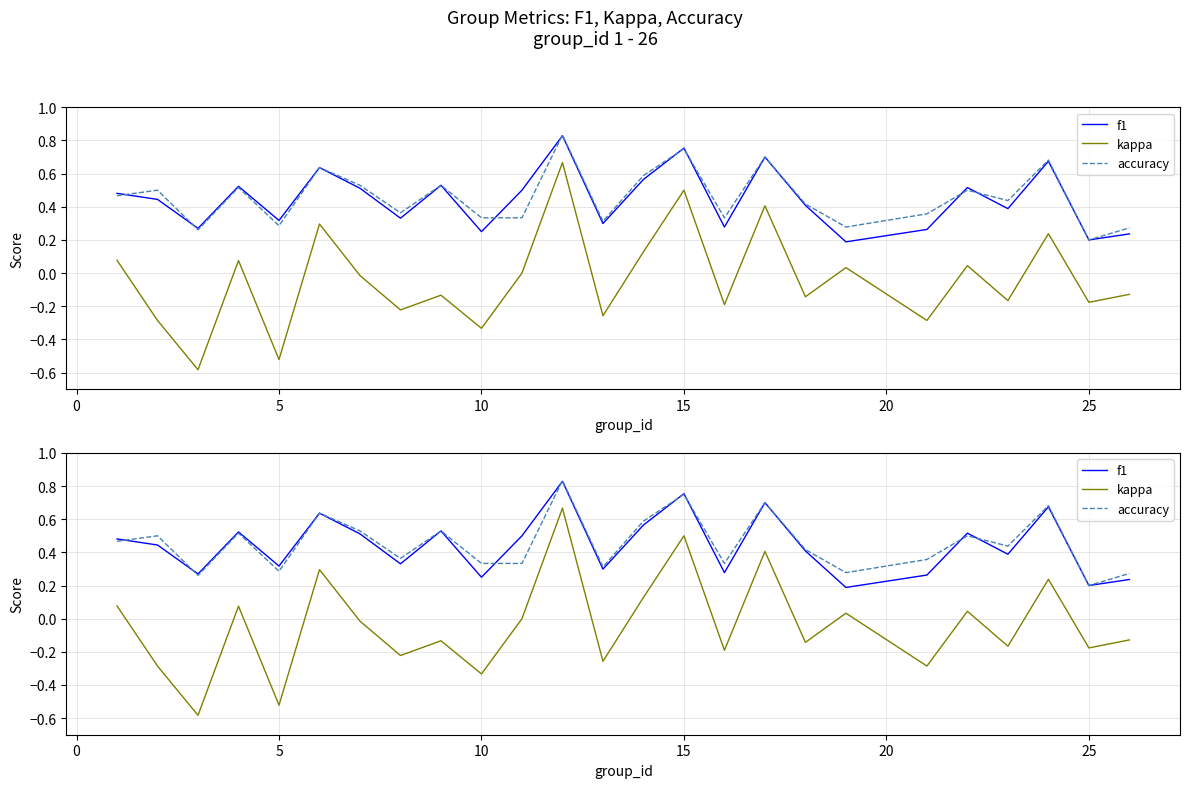

How many positive values does the kappa series have?

10